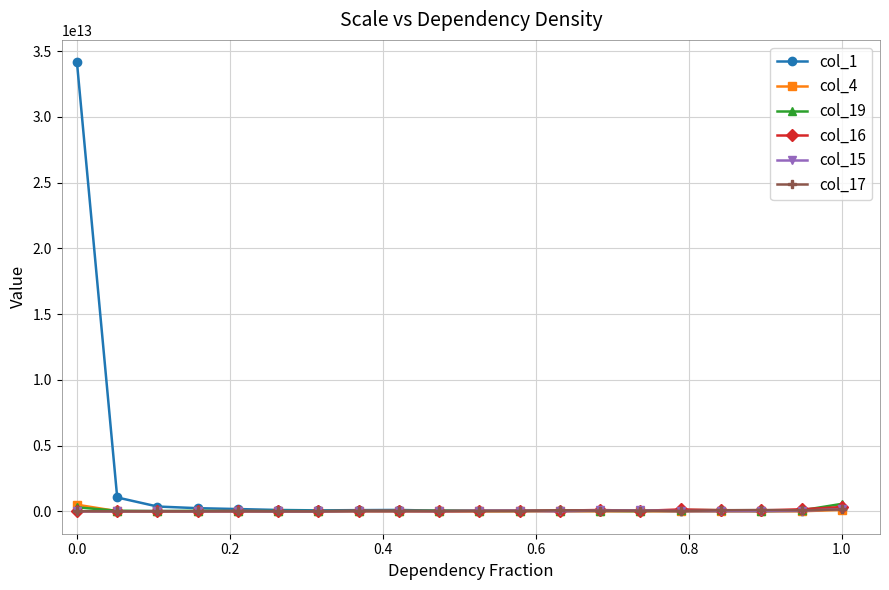

True or false: col_17 has more than 2 interior local peaks.

True